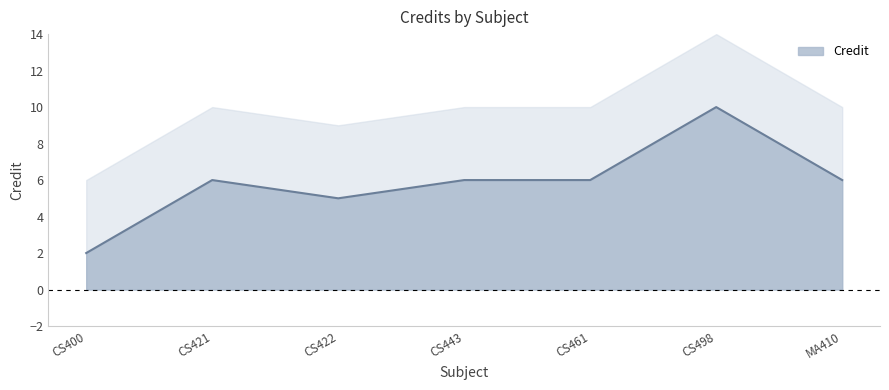

The value at CS461 is 2. True or false?

False